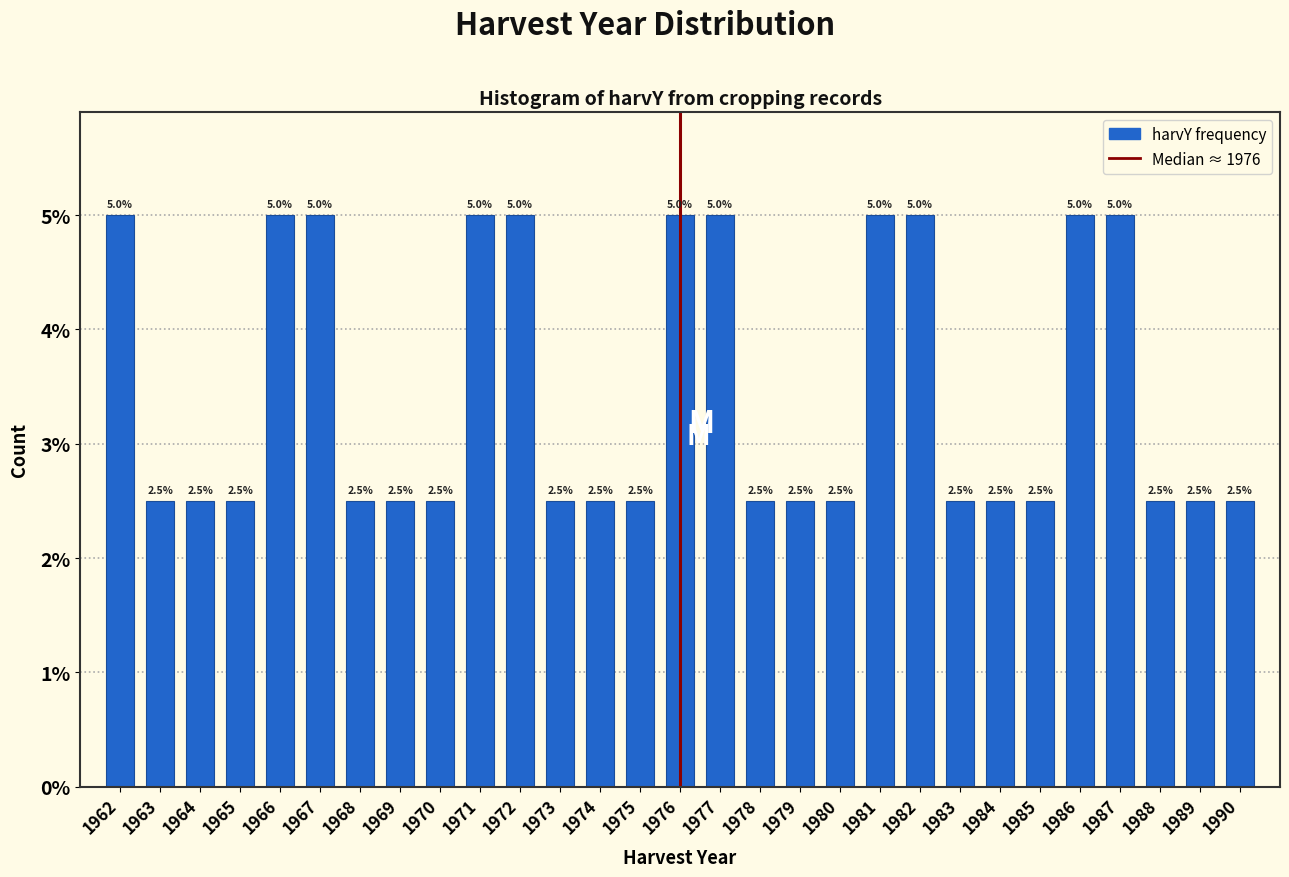

Reading left to right, list all the values displayed in this chart.

5.0	2.5	2.5	2.5	5.0	5.0	2.5	2.5	2.5	5.0	5.0	2.5	2.5	2.5	5.0	5.0	2.5	2.5	2.5	5.0	5.0	2.5	2.5	2.5	5.0	5.0	2.5	2.5	2.5